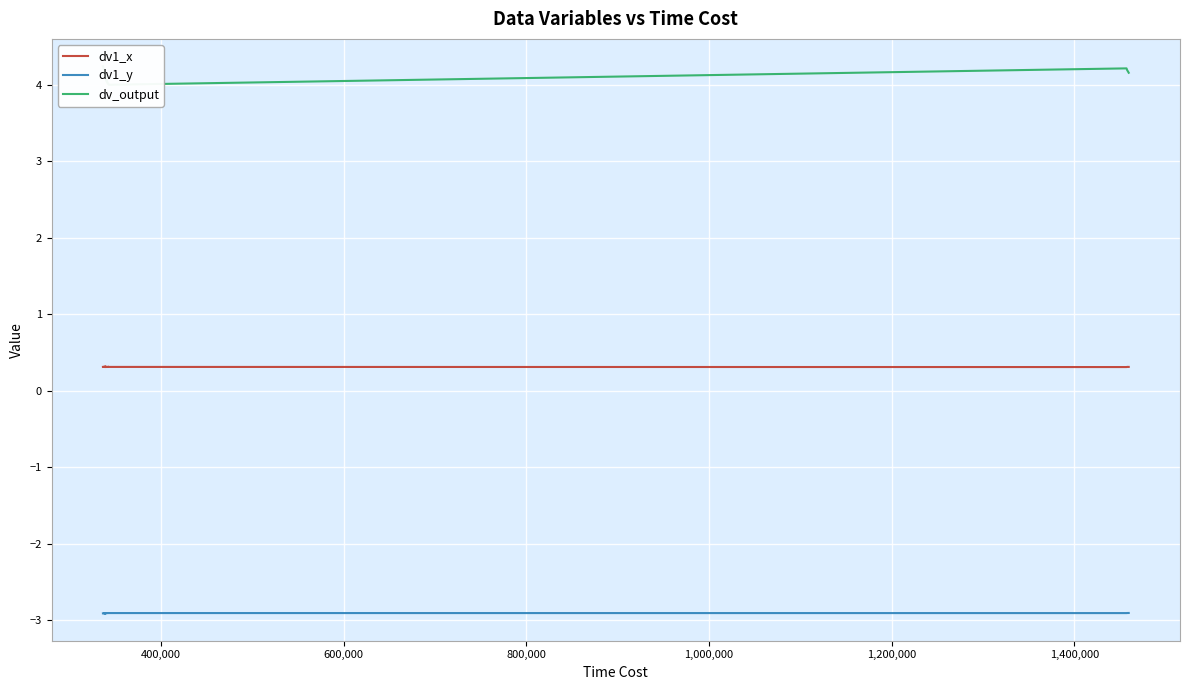

True or false: dv1_x and dv1_y intersect in this chart.

False